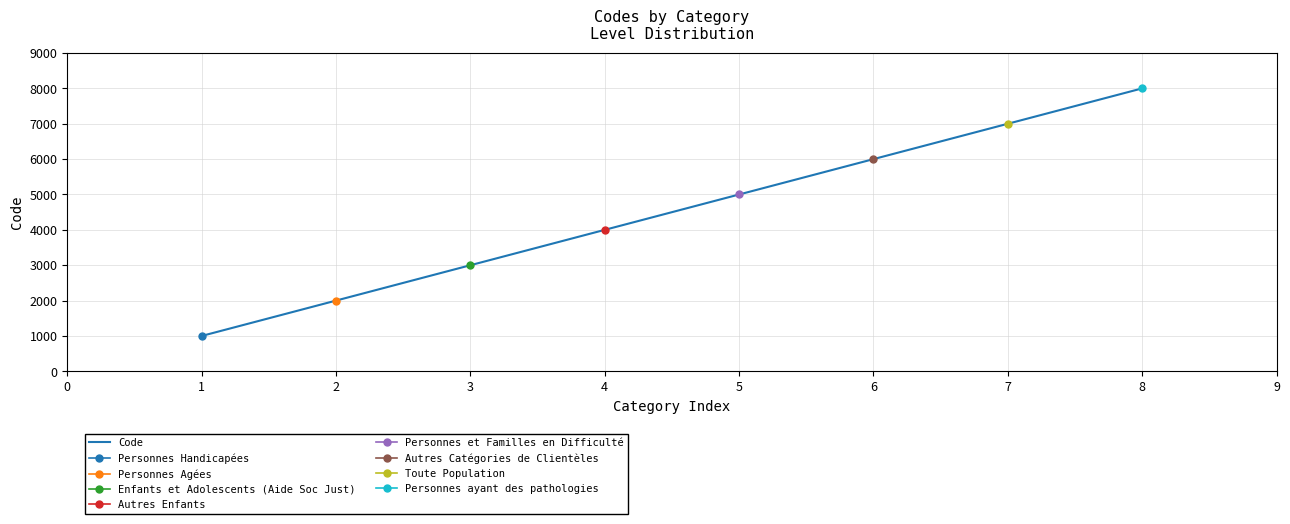

What is the difference between the maximum and minimum values?

7000